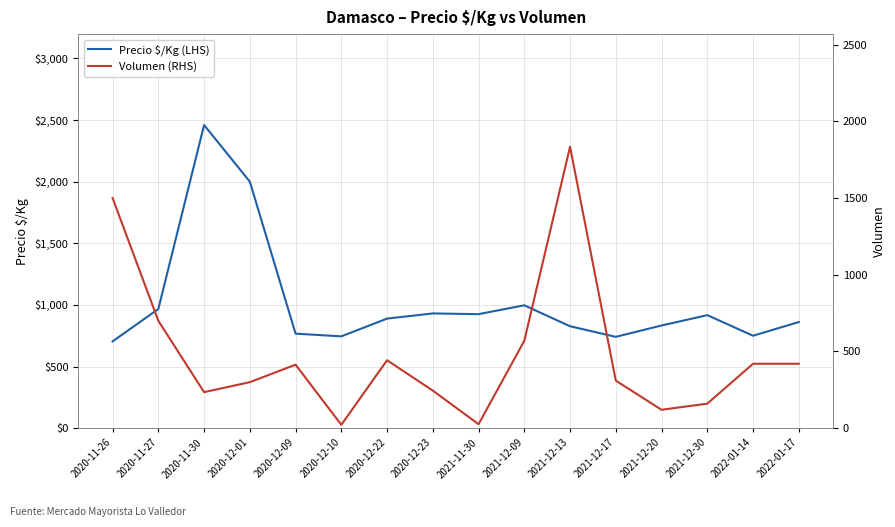

List the series in order of their peak value, highest first.

Precio $/Kg (LHS), Volumen (RHS)